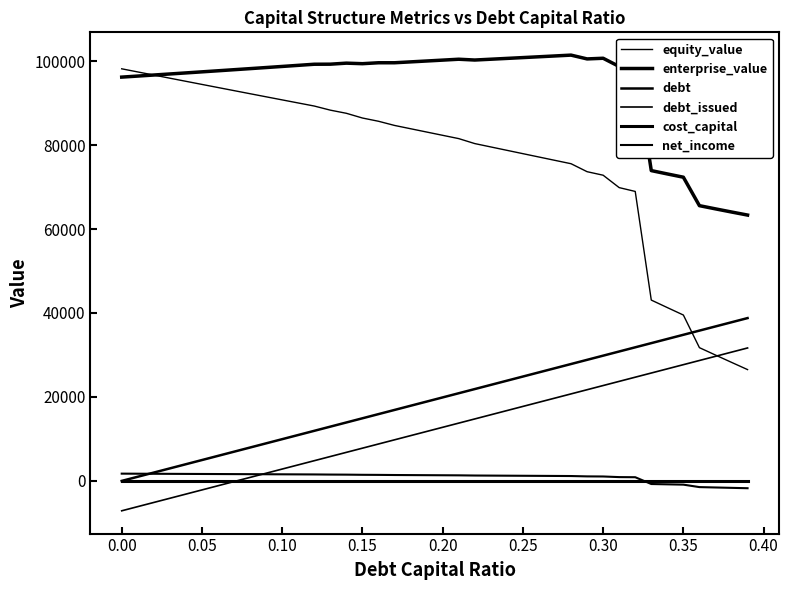

At how many categories does at least one series exceed 67050?

36